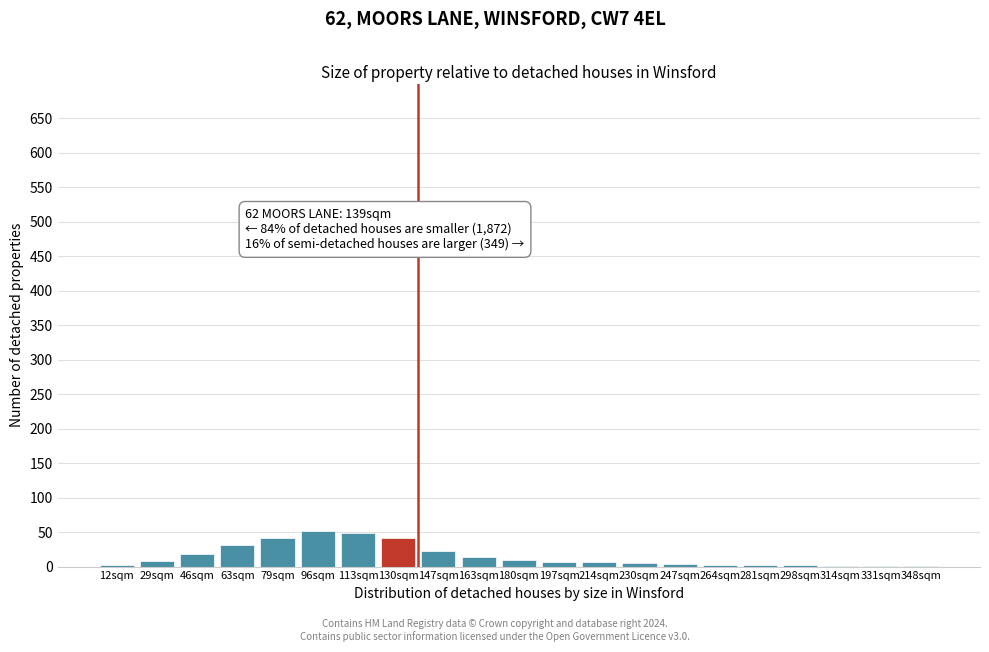

What is the maximum value shown in the chart?

52